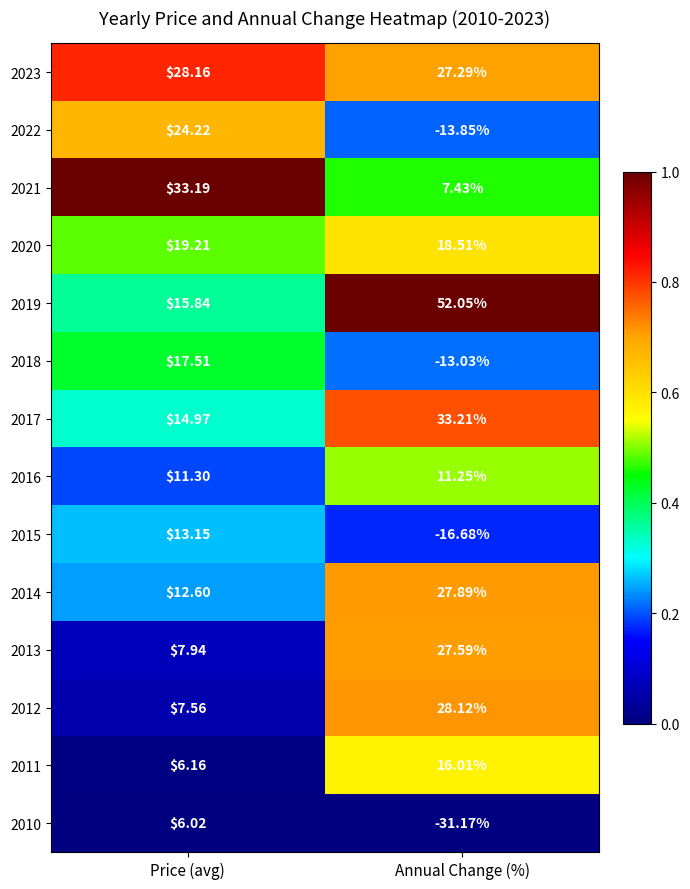

At which label does 2022 reach its minimum?

Annual Change (%)